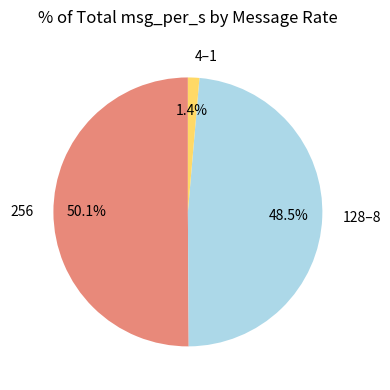

Is the sum of 4–1 and 256 greater than half?

Yes